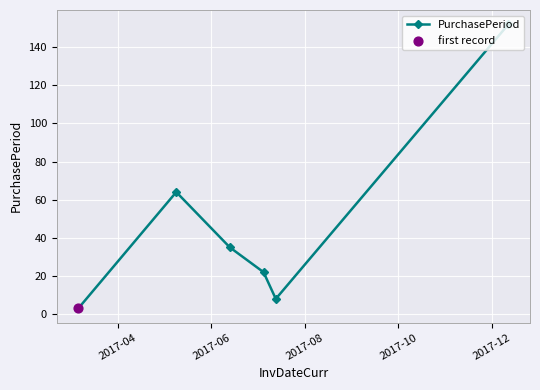

What is the difference between the maximum and minimum values?

149